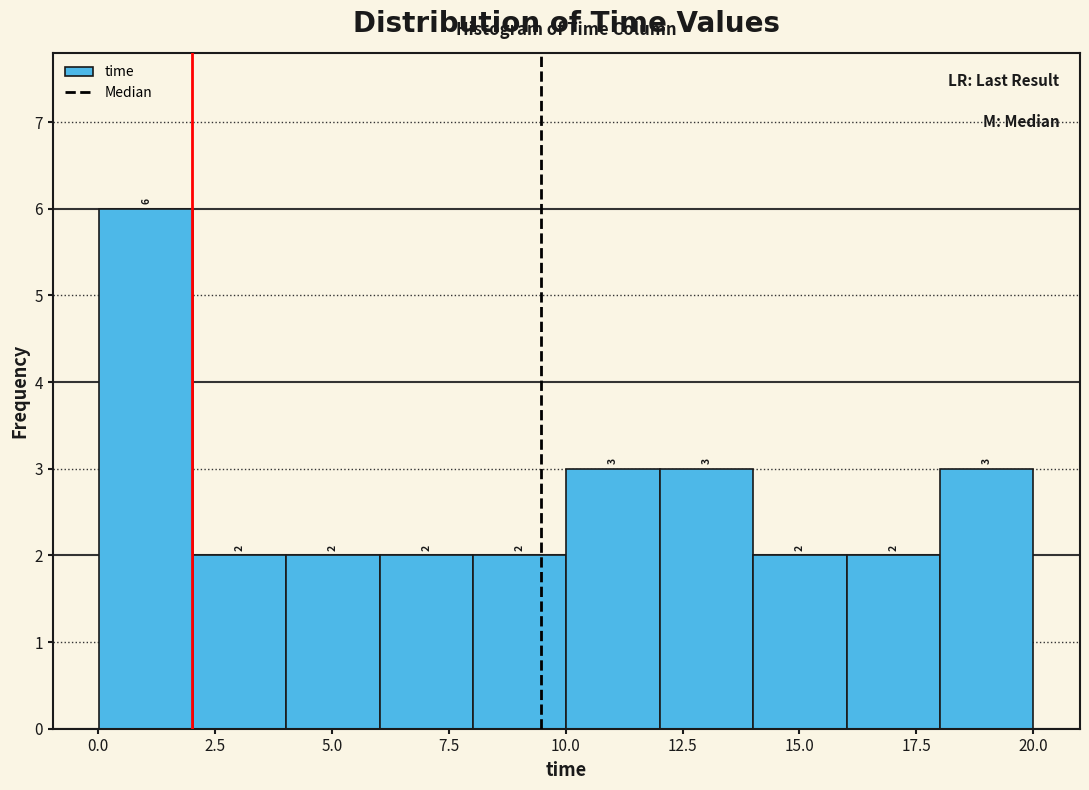

Around what value on the x-axis is the tallest bar? Give the approximate position of its centre, as read against the axis.

1.0